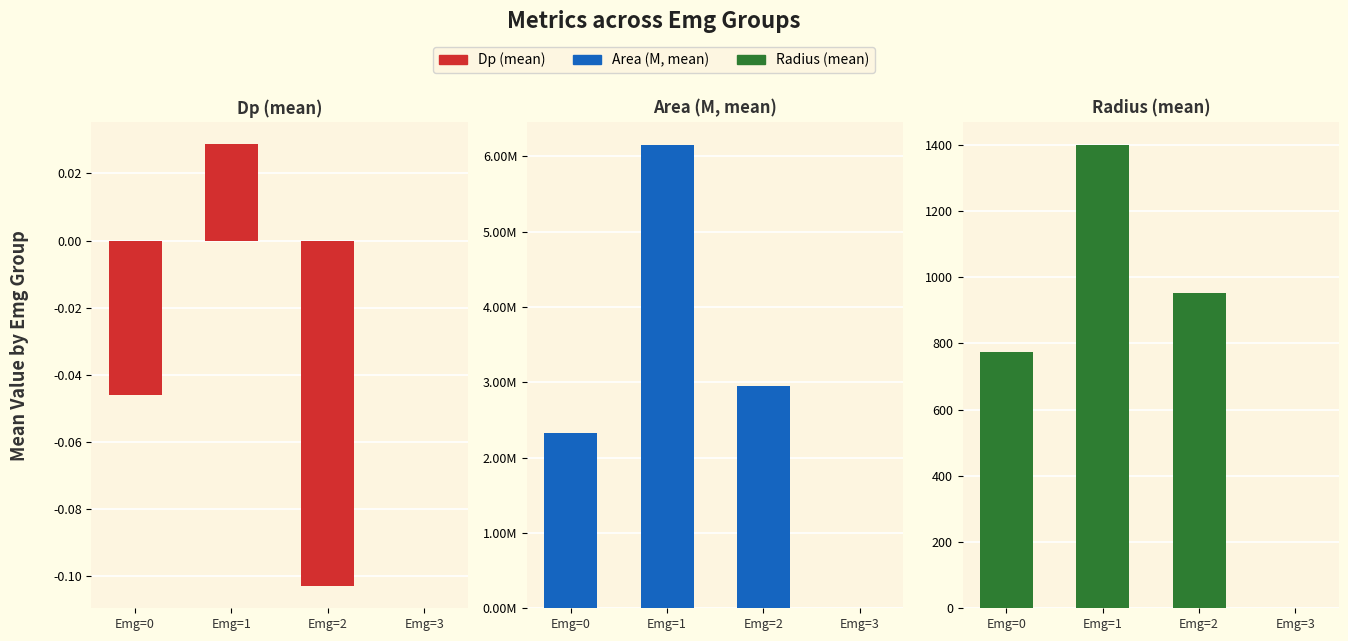

At how many categories does at least one series exceed 335?

3